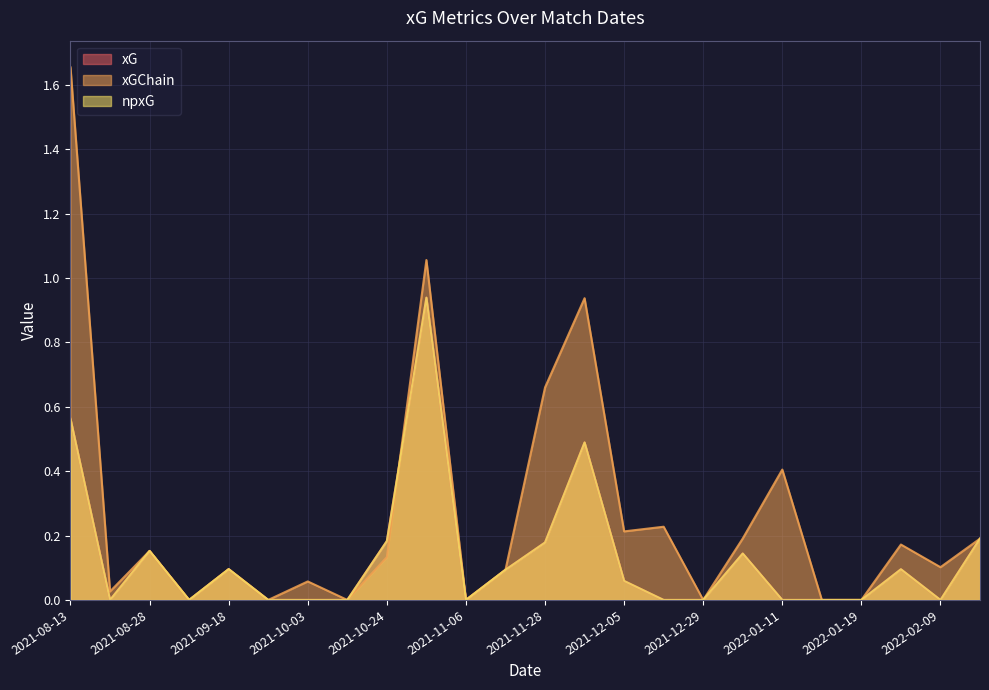

Which series has the largest total across all categories?

xGChain